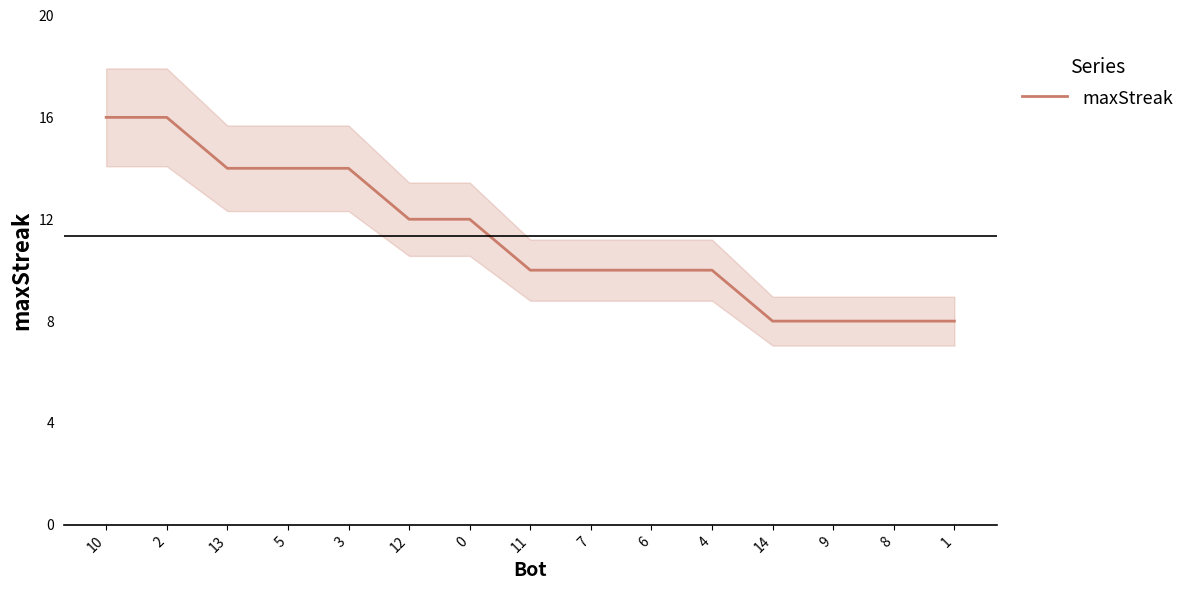

What is the approximate value at 9?

8